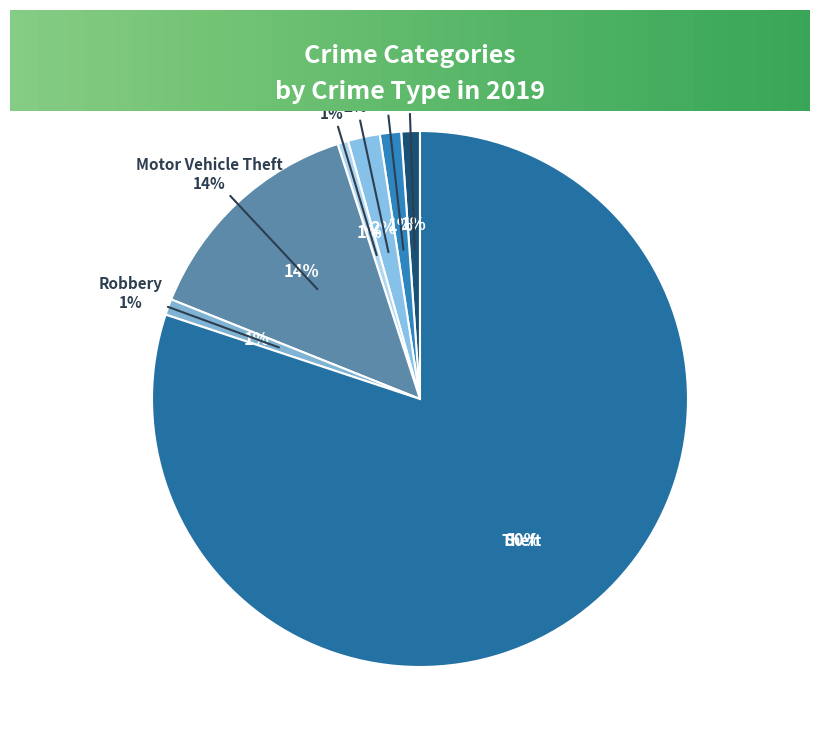

Is there any slice that represents more than half of the pie?

Yes